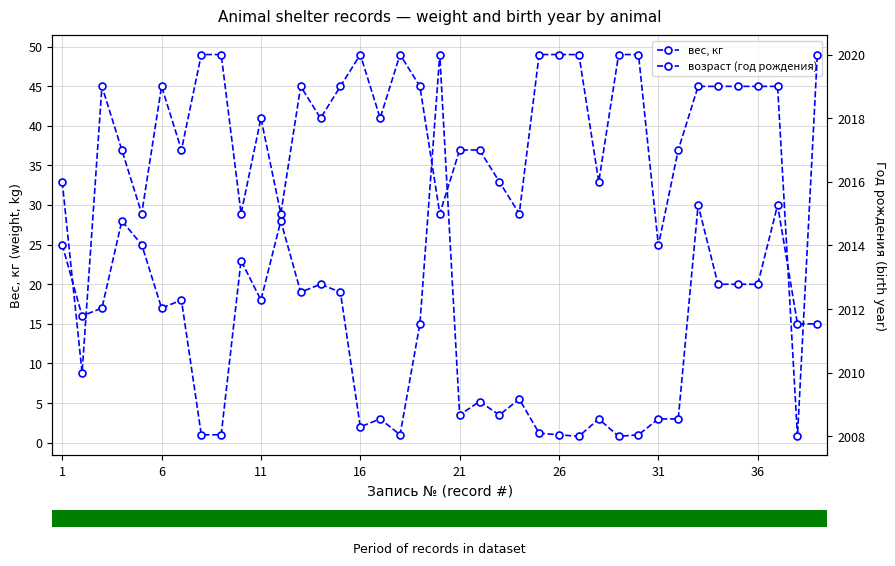

Reading left to right, extract all data points from this chart.

вес, кг: 25.0	16.0	17.0	28.0	25.0	17.0	18.0	1.0	1.0	23.0	18.0	28.0	19.0	20.0	19.0	2.0	3.0	1.0	15.0	49.0	3.5	5.2	3.5	5.5	1.2	1.0	0.8	3.0	0.8	1.0	3.0	3.0	30.0	20.0	20.0	20.0	30.0	15.0	15.0
возраст (год рождения): 2016.0	2010.0	2019.0	2017.0	2015.0	2019.0	2017.0	2020.0	2020.0	2015.0	2018.0	2015.0	2019.0	2018.0	2019.0	2020.0	2018.0	2020.0	2019.0	2015.0	2017.0	2017.0	2016.0	2015.0	2020.0	2020.0	2020.0	2016.0	2020.0	2020.0	2014.0	2017.0	2019.0	2019.0	2019.0	2019.0	2019.0	2008.0	2020.0